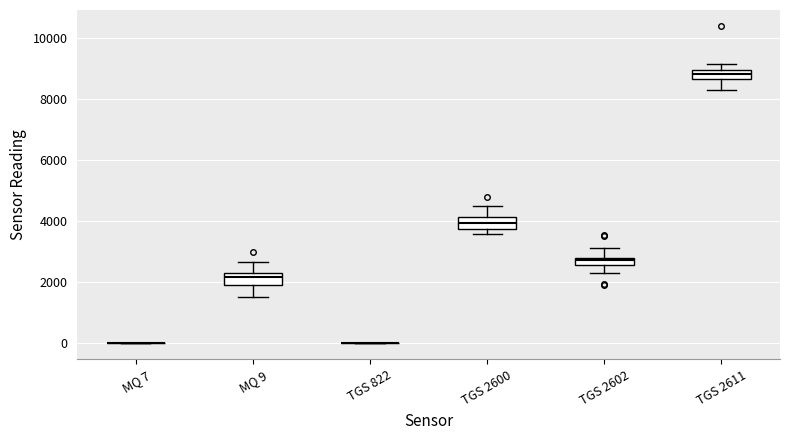

Where does the upper whisker of the box for MQ 9 end on the y-axis? The values are not printed on the chart, so give them approximately, as read against the axis.

2600